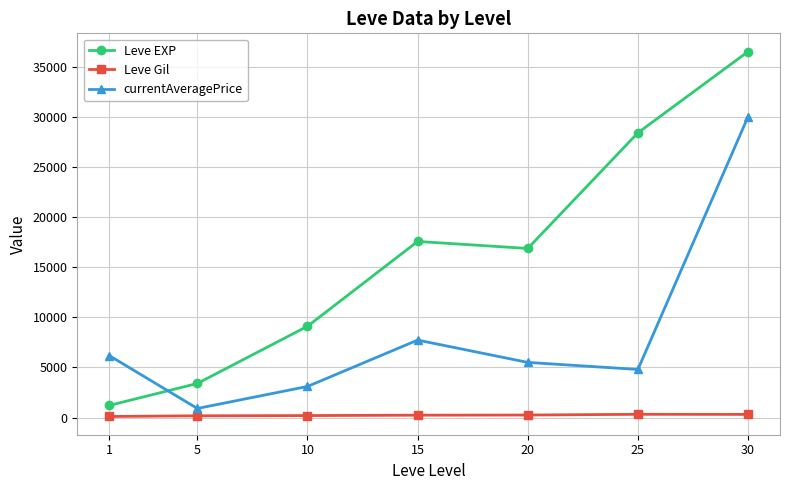

At 15, list the series in order from smallest to largest.

Leve Gil, currentAveragePrice, Leve EXP